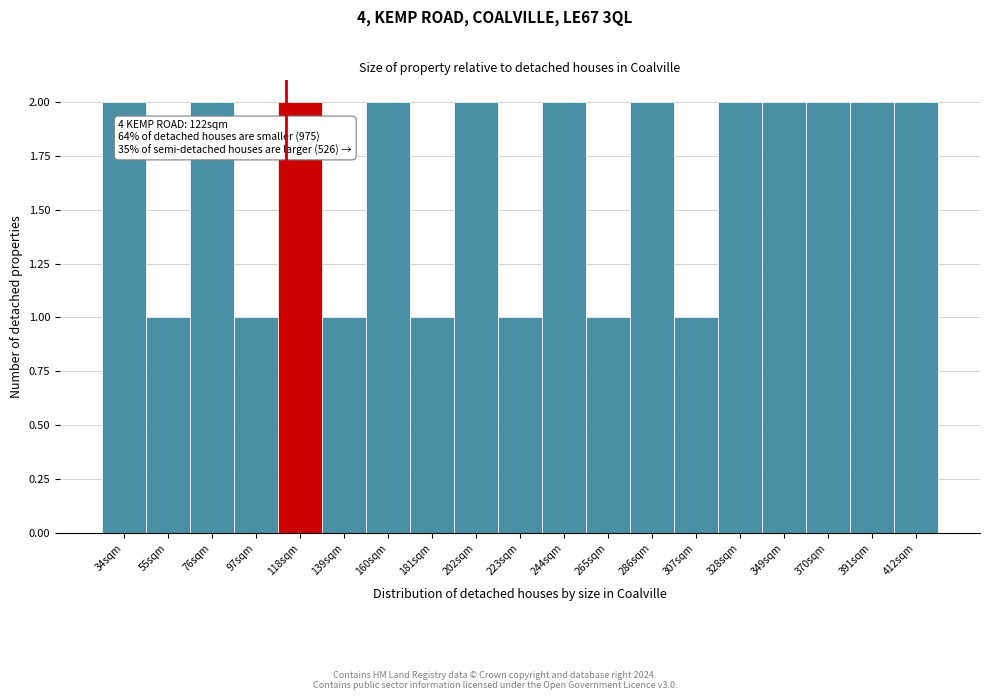

Reading left to right, list all the values displayed in this chart.

2	1	2	1	2	1	2	1	2	1	2	1	2	1	2	2	2	2	2